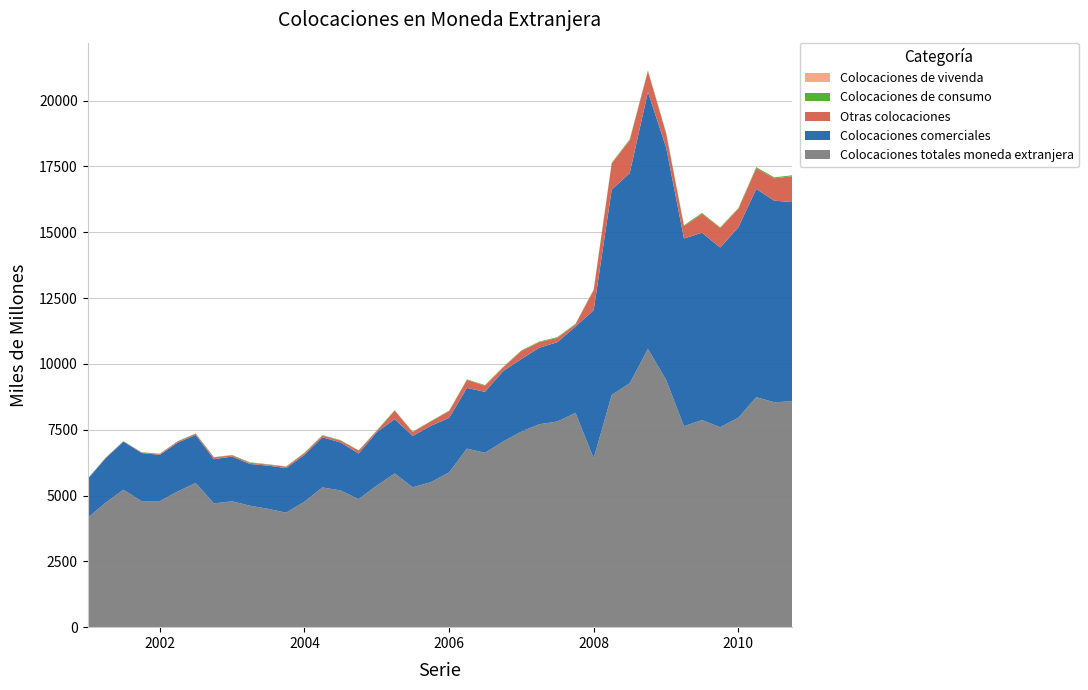

Reading right to left, list all the values displayed in this chart.

Colocaciones comerciales: 7563	7657	7909	7231	6826	7117	7130	8829	9759	7981	7799	5626	3279	3012	2904	2758	2676	2316	2305	2071	2141	1949	2063	2028	1731	1823	1903	1777	1693	1640	1584	1699	1679	1822	1856	1755	1830	1827	1681	1478
Colocaciones totales moneda extranjera: 8582	8543	8736	7960	7594	7867	7632	9388	10572	9264	8820	6413	8139	7811	7708	7429	7053	6623	6782	5881	5507	5315	5840	5382	4866	5194	5308	4766	4349	4496	4614	4781	4701	5478	5155	4789	4785	5222	4724	4148
Otras colocaciones: 986	846	788	702	741	716	475	535	791	1250	992	764	85	167	213	305	141	234	305	256	170	145	322	51	111	73	66	68	53	36	48	48	69	44	45	38	25	8	19	2
Colocaciones de consumo: 33	40	40	27	26	34	27	24	22	33	29	23	18	26	23	22	16	22	21	17	13	18	18	17	11	16	18	14	11	17	15	12	9	14	11	8	6	9	10	9
Colocaciones de vivenda: 0	0	0	0	0	0	0	0	0	0	0	0	0	0	0	0	0	0	0	0	0	0	0	0	0	0	0	0	0	0	0	0	0	0	0	0	0	0	0	0